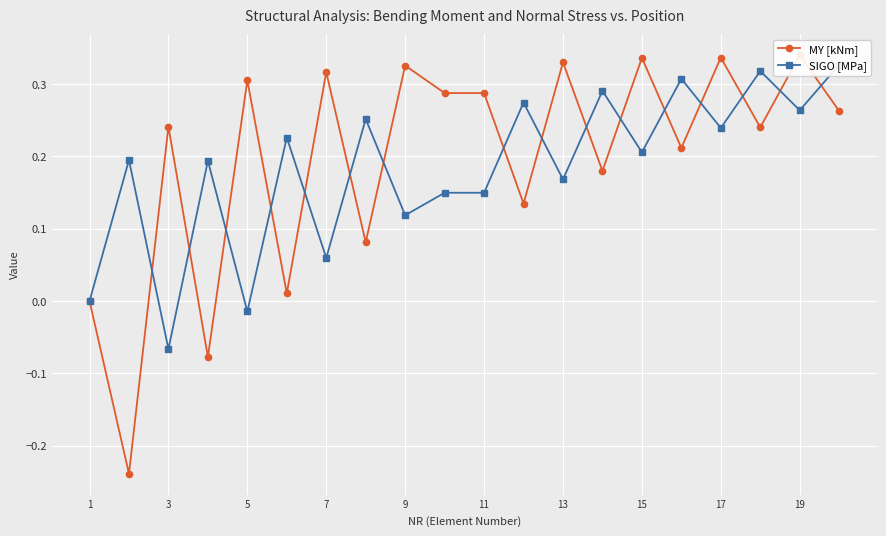

How many values in the SIGO [MPa] series exceed 0?

17